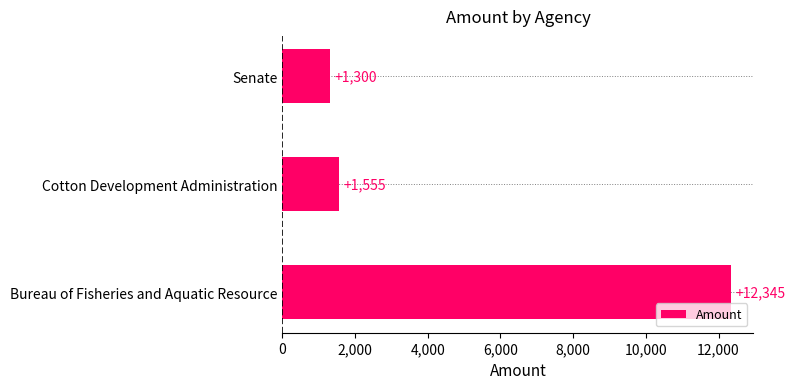

What is the difference between the maximum and second lowest values?

10790